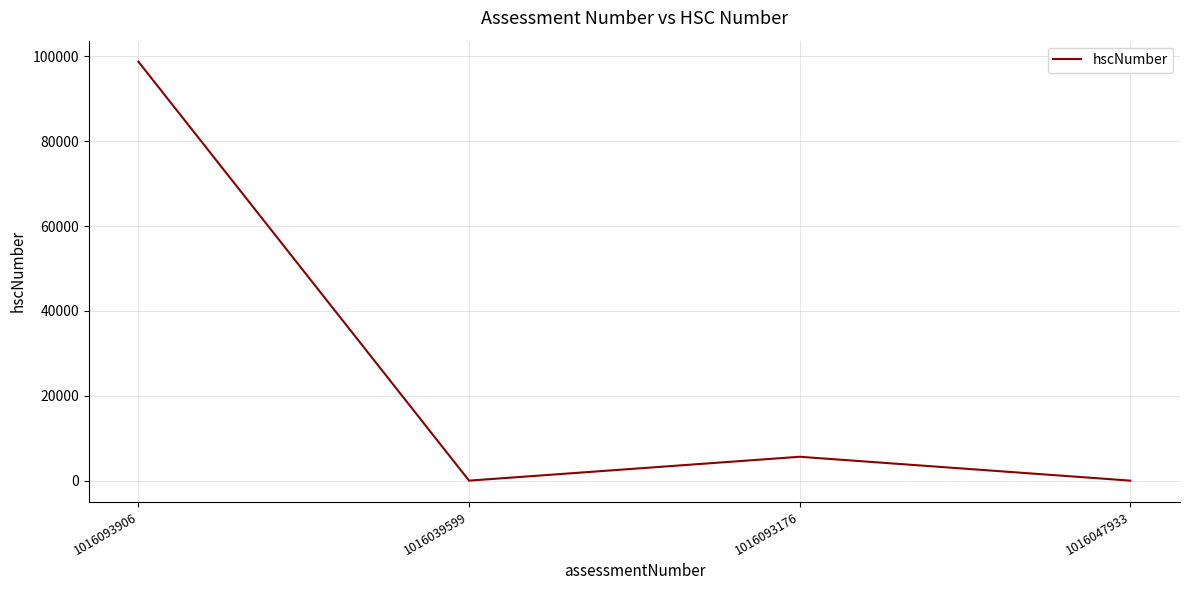

Is it true that the value at 1016047933 is 0?

True